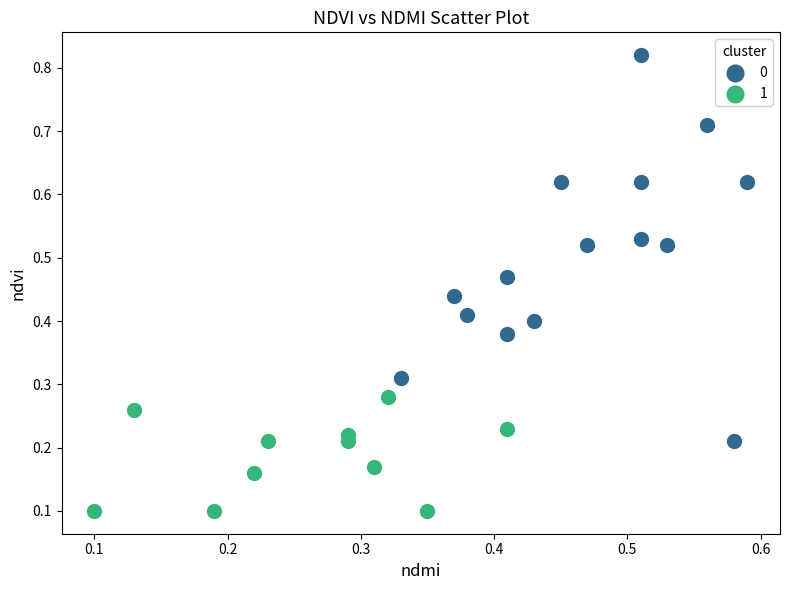

Which series has the largest Y range (max minus min)?

0